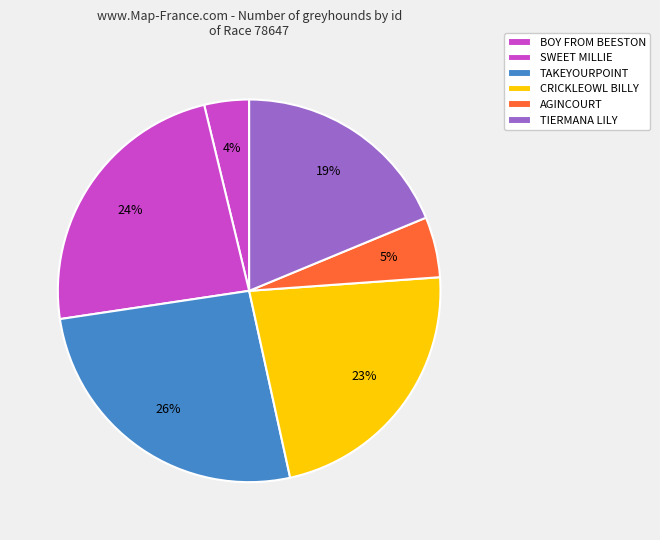

To the nearest percent, what portion does SWEET MILLIE represent?

24%